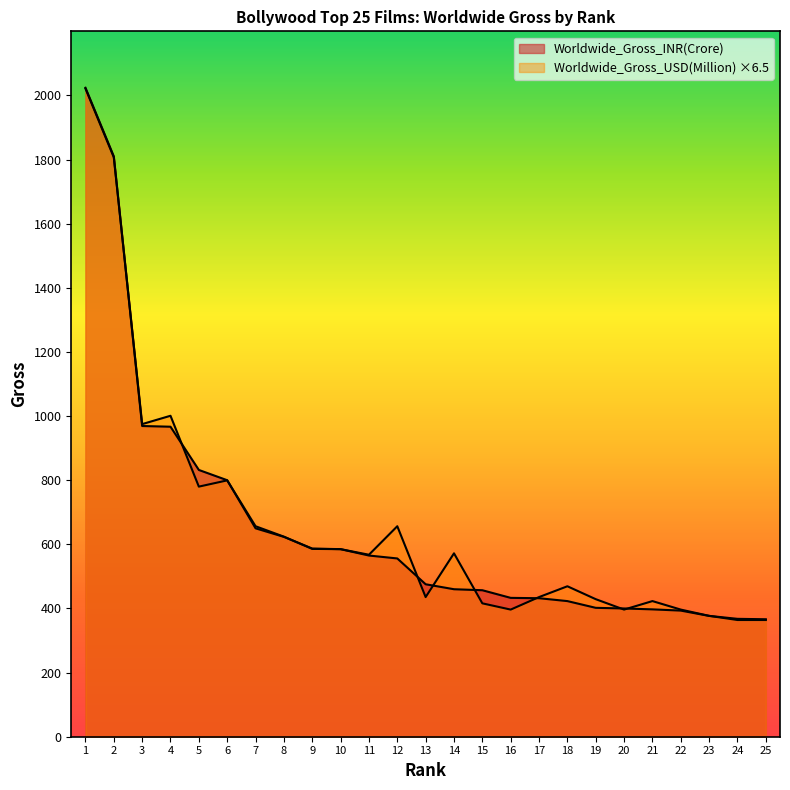

Which series has the widest spread of values?

Worldwide_Gross_INR(Crore)